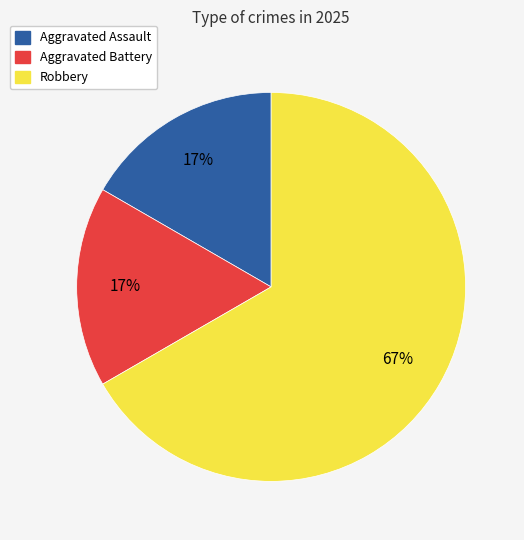

Which slice is the largest?

Robbery